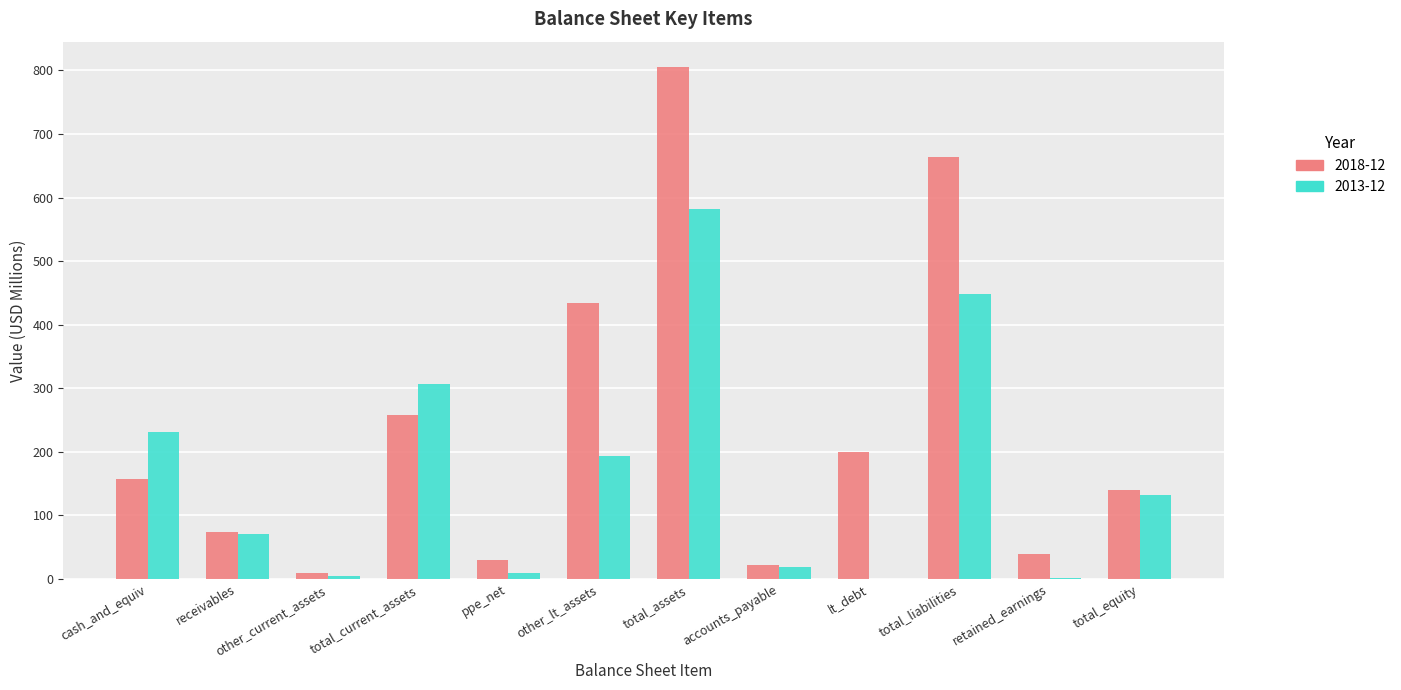

What is the sum of all 2018-12 values?

2830.1